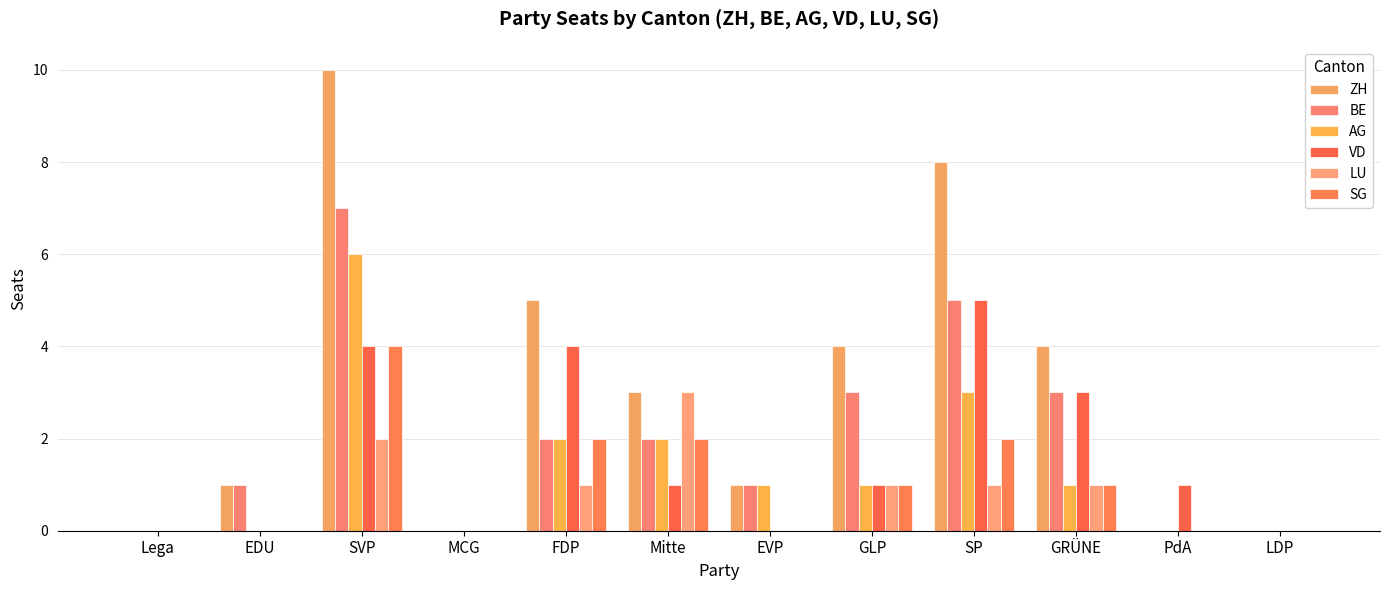

What is the label of the 9th bar from the right?

MCG